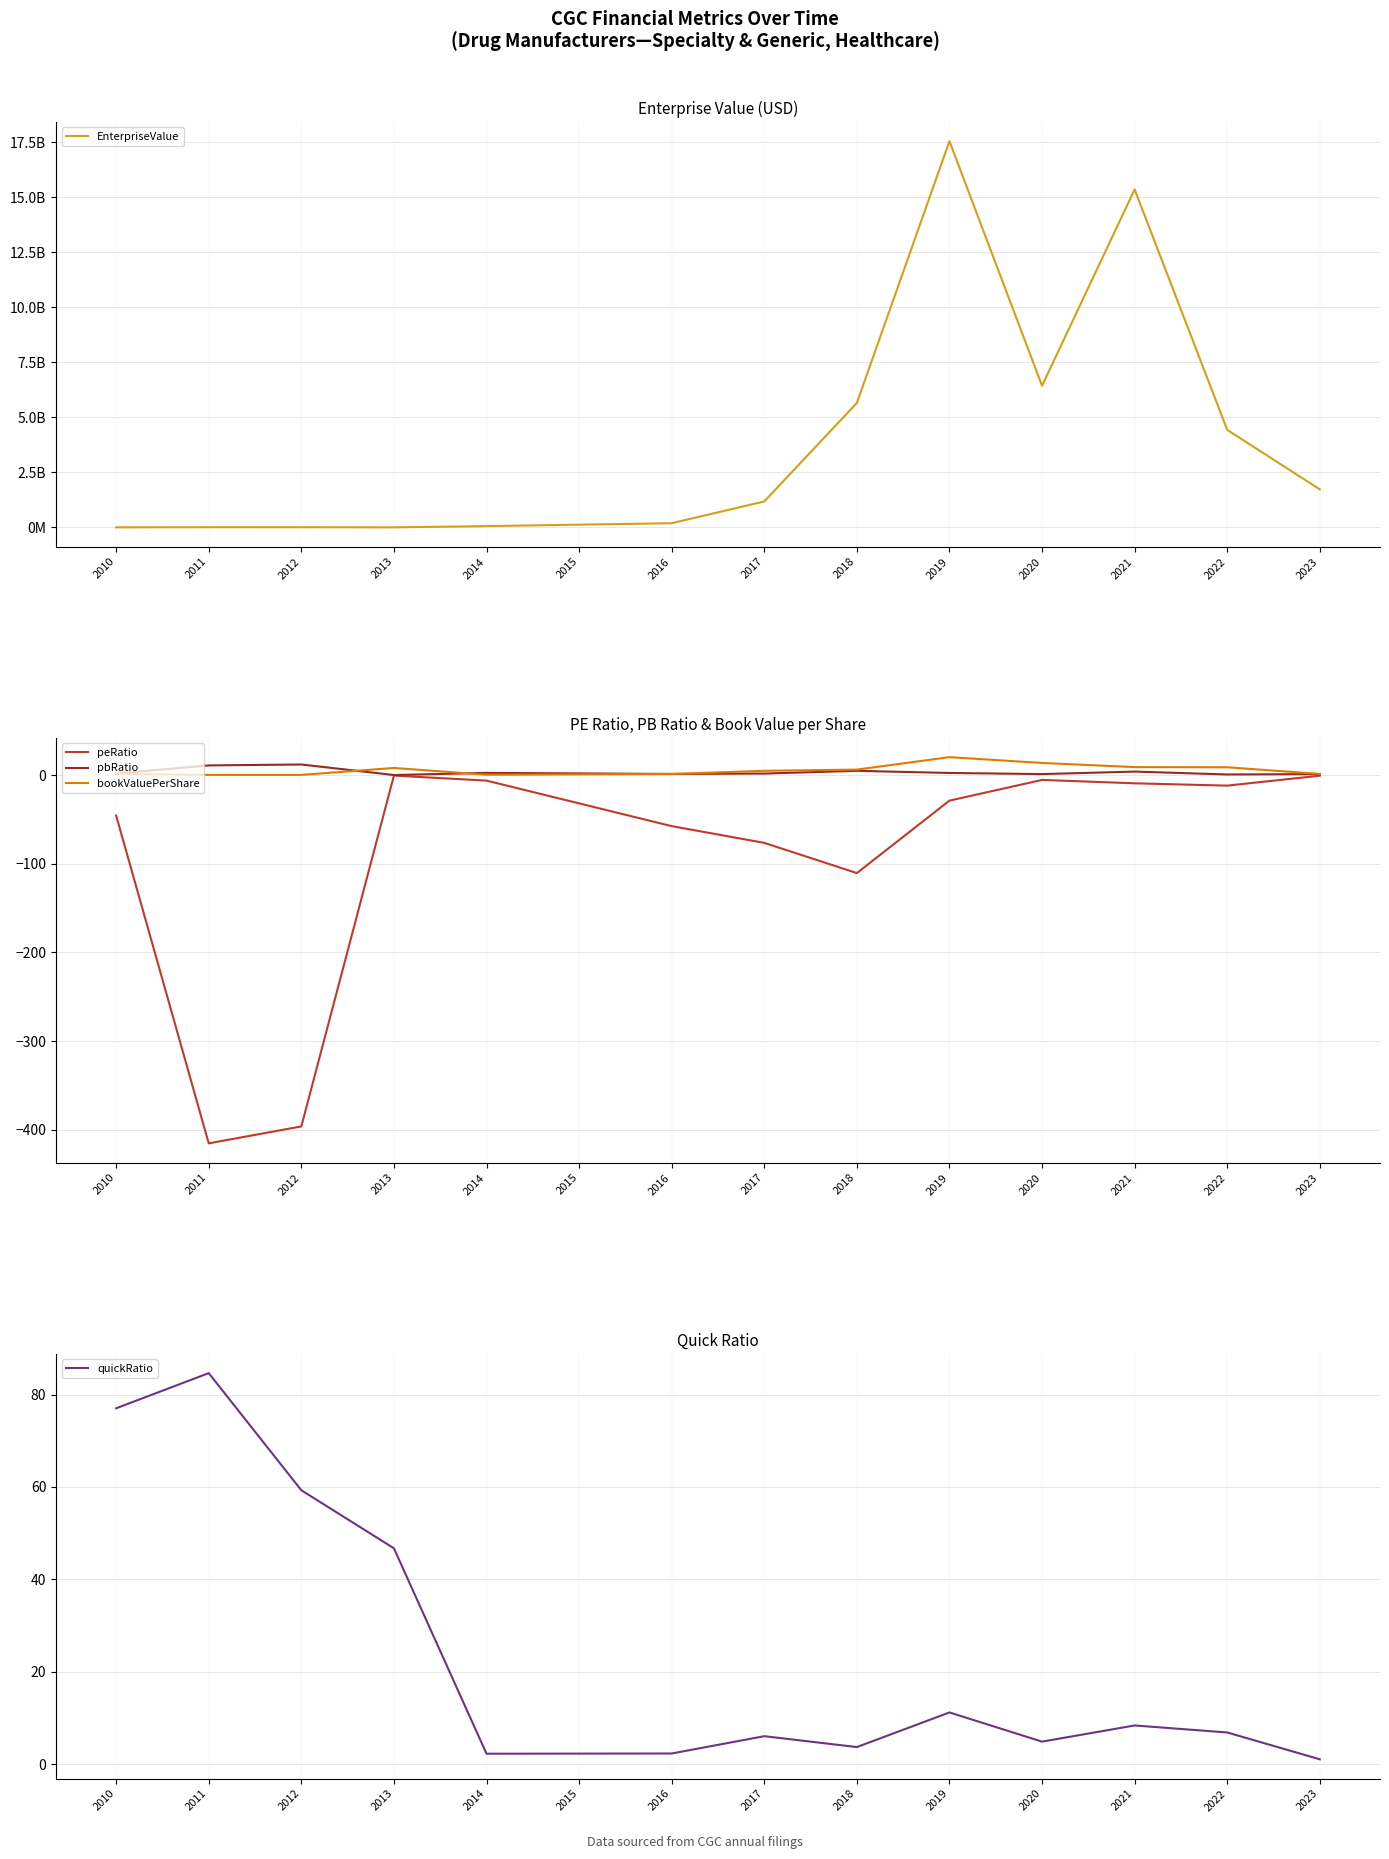

What is the sum of the bookValuePerShare values at 2017 and 2011?

5.7